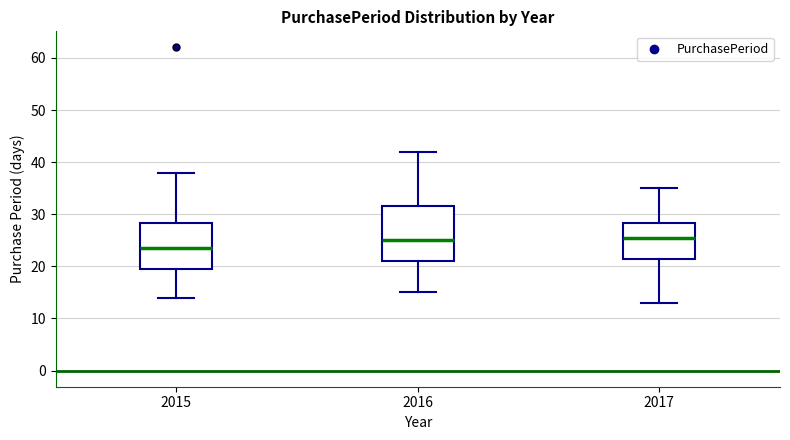

Where does the lower whisker of the box at x = 2017 end on the y-axis? The values are not printed on the chart, so give them approximately, as read against the axis.

13